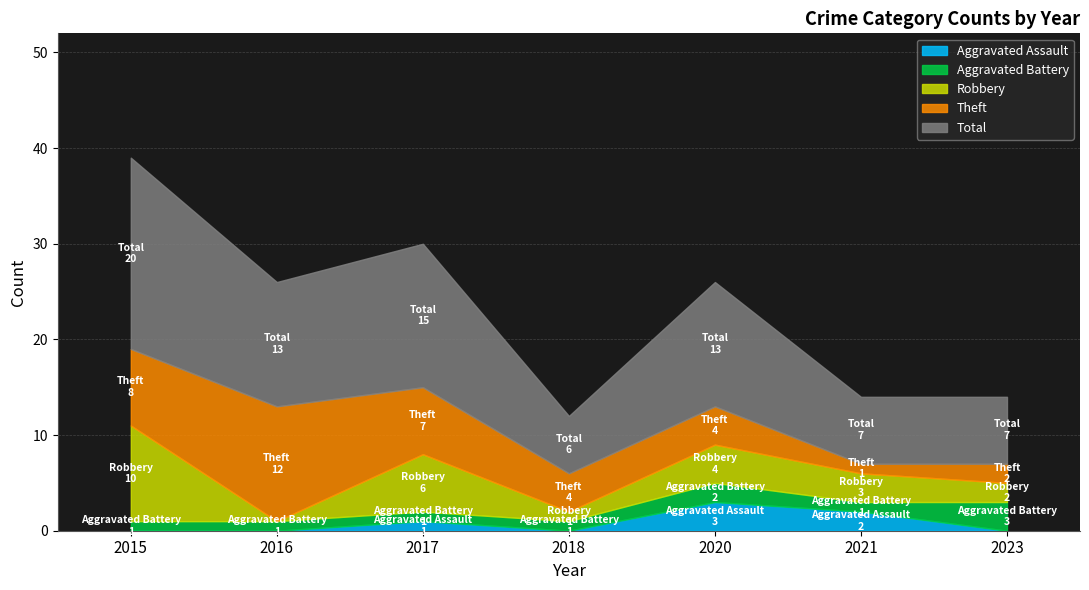

Reading left to right, transcribe all the data shown in this chart.

Aggravated Assault: 0	0	1	0	3	2	0
Aggravated Battery: 1	1	1	1	2	1	3
Robbery: 10	0	6	1	4	3	2
Theft: 8	12	7	4	4	1	2
Total: 20	13	15	6	13	7	7